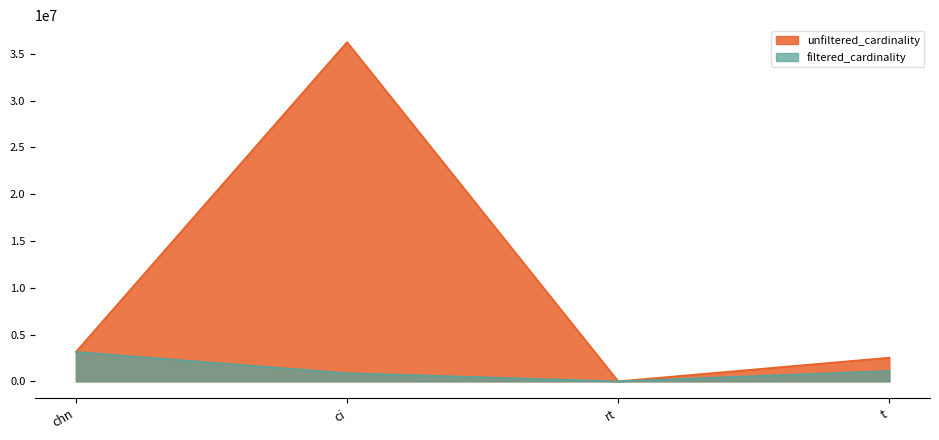

At which category is the sum across all series the highest?

ci